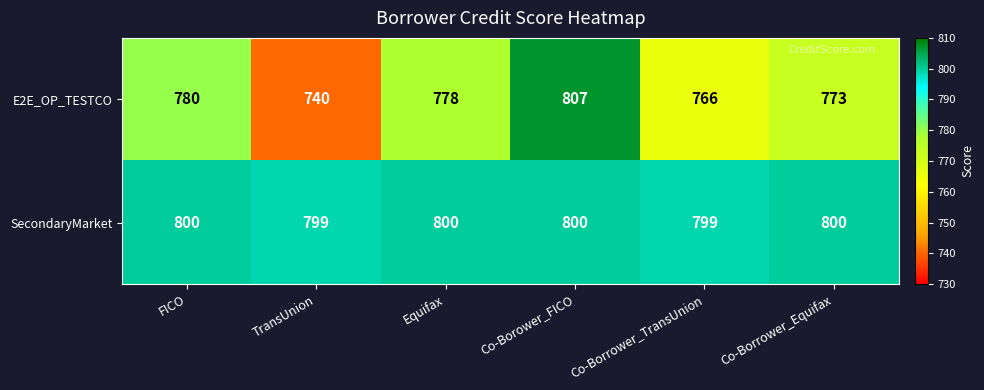

What is the sum of all E2E_OP_TESTCO values?

4644